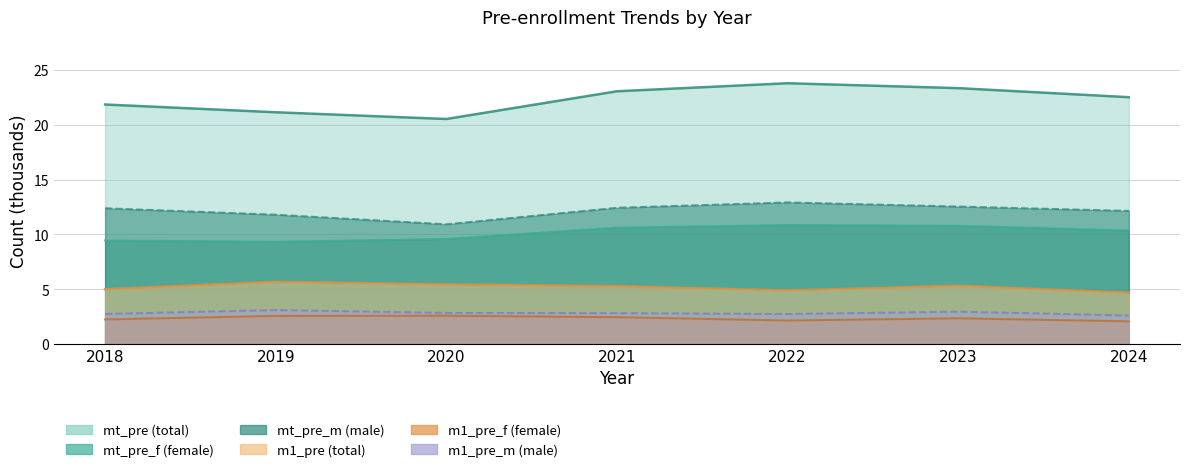

Which series has the widest spread of values?

mt_pre